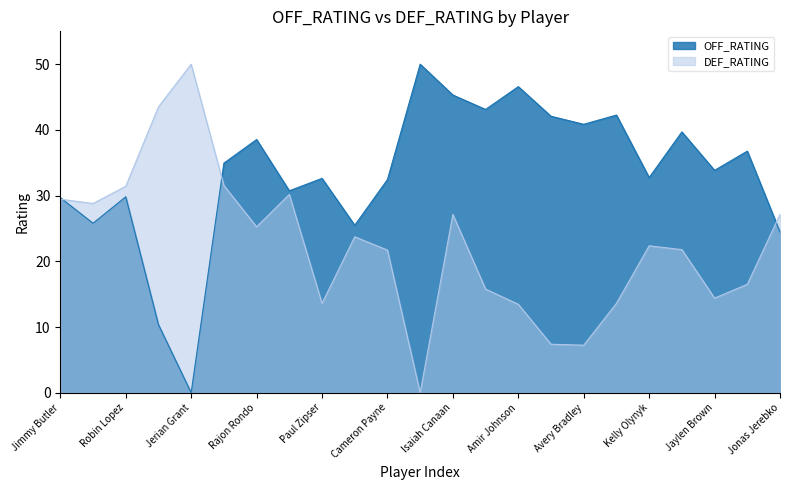

Which series ends up on top after the final intersection of OFF_RATING and DEF_RATING?

DEF_RATING